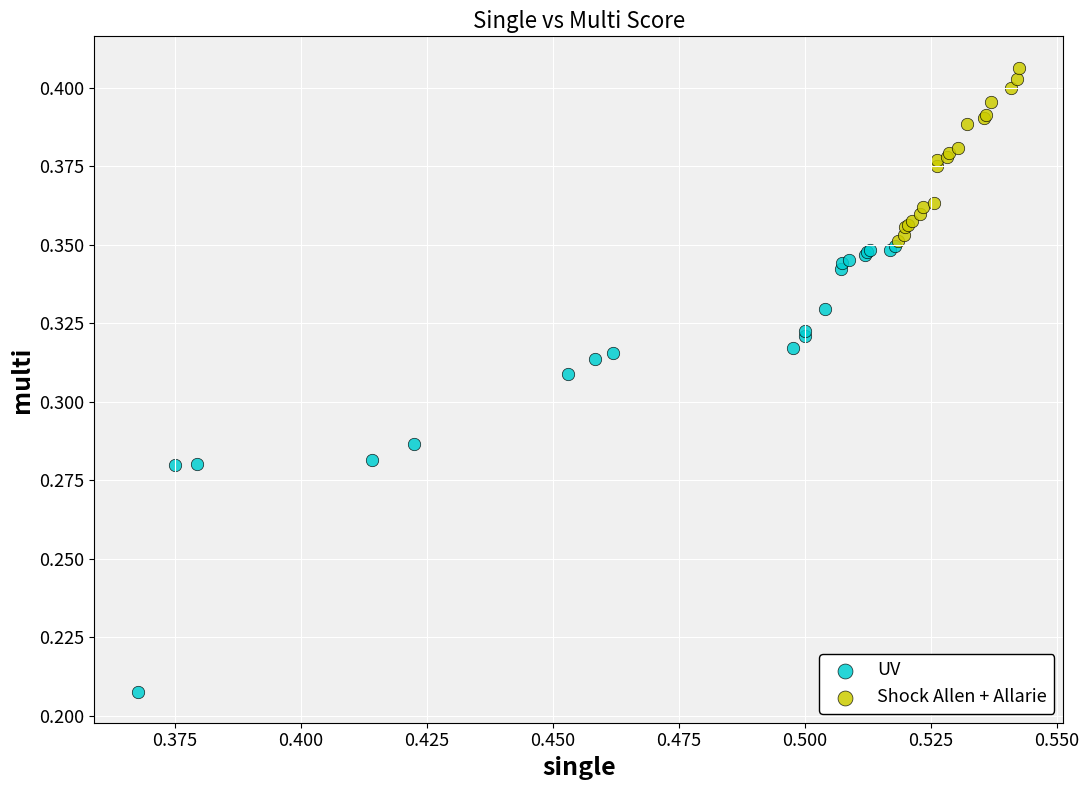

Which series has the widest spread of Y values?

UV